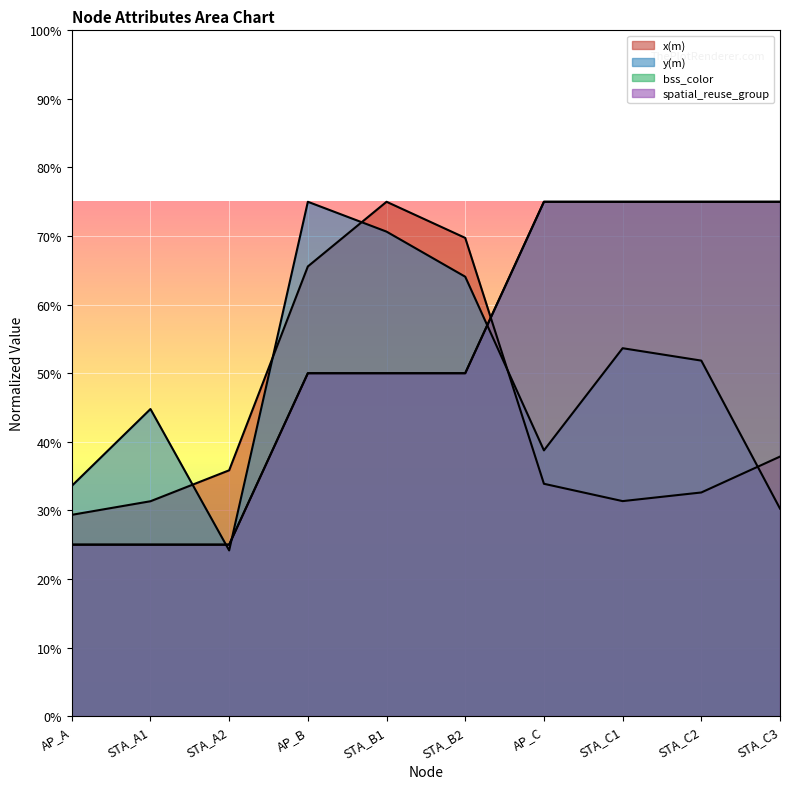

Which has a higher value, STA_C1 or STA_A2?

STA_A2